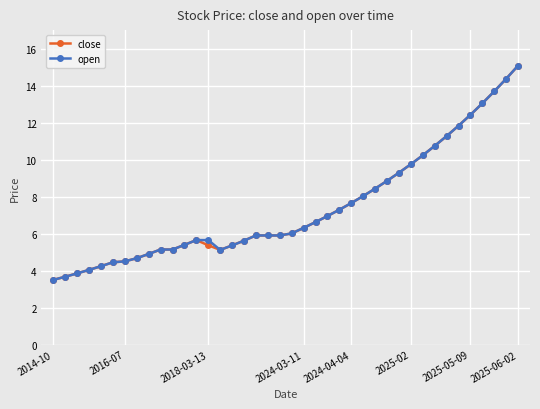

At how many categories does at least one series exceed 10?

9